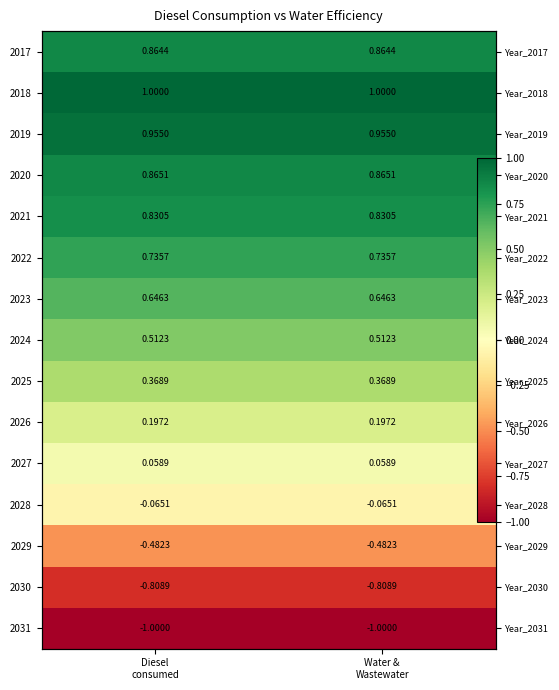

Which series has the largest total across all categories?

2018